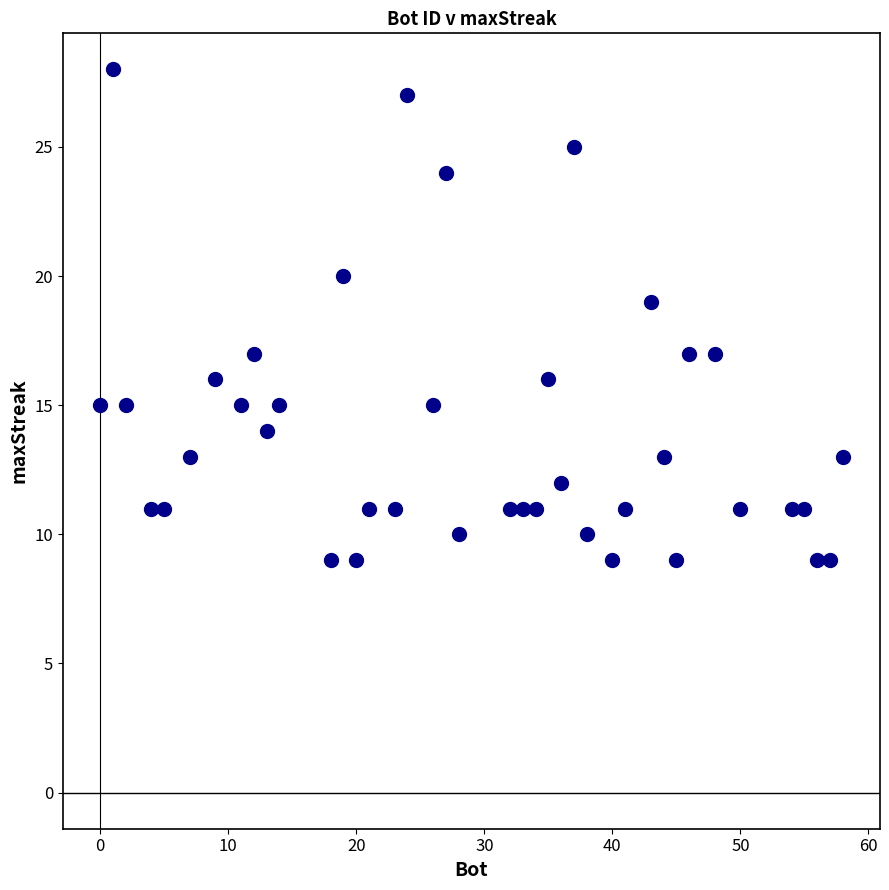

What is the range of X values (max minus min)?

58